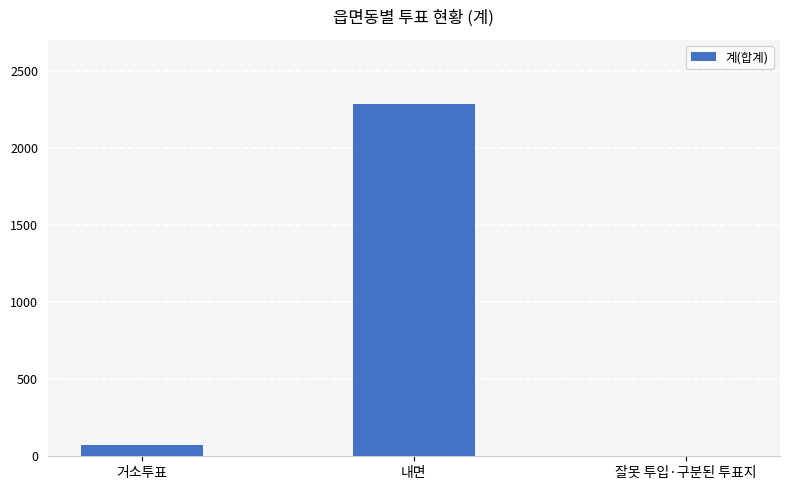

Are the bars horizontal?

No